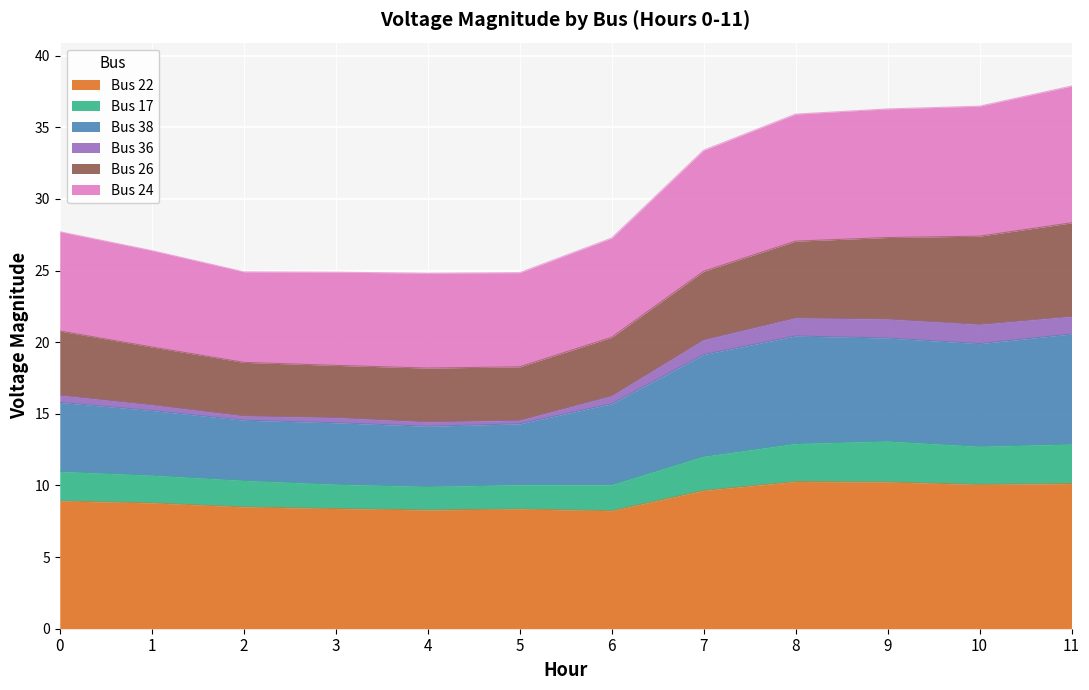

Reading left to right, what are all the values shown in this chart?

Bus 22: 8.9	8.8	8.5	8.4	8.3	8.4	8.2	9.7	10.3	10.2	10.1	10.1
Bus 17: 11.0	10.7	10.4	10.1	9.9	10.1	10.0	12.0	12.9	13.1	12.7	12.9
Bus 38: 15.8	15.2	14.6	14.4	14.1	14.3	15.7	19.1	20.4	20.3	19.9	20.6
Bus 36: 16.3	15.6	14.9	14.7	14.4	14.5	16.3	20.2	21.7	21.6	21.2	21.8
Bus 24: 27.7	26.4	24.9	24.9	24.8	24.9	27.3	33.4	35.9	36.3	36.5	37.9